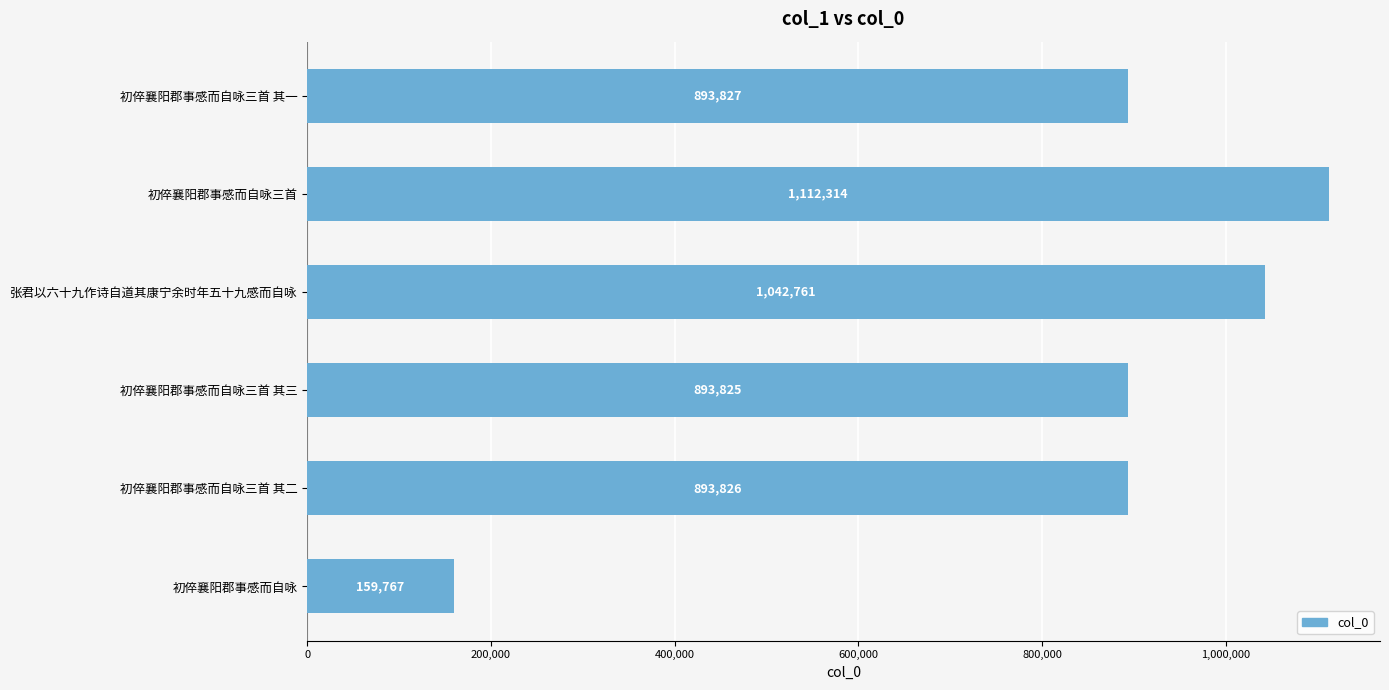

Between 初倅襄阳郡事感而自咏 and 初倅襄阳郡事感而自咏三首 其一, which is larger?

初倅襄阳郡事感而自咏三首 其一